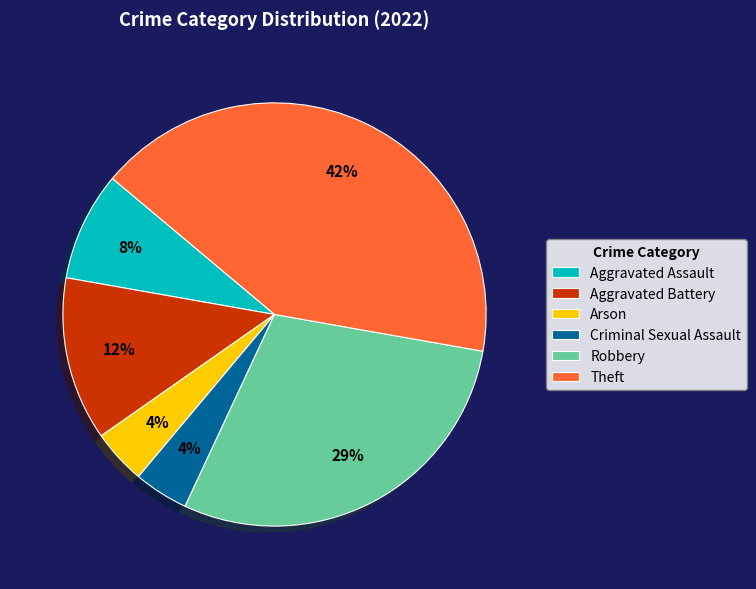

How many slices are in this pie chart?

6